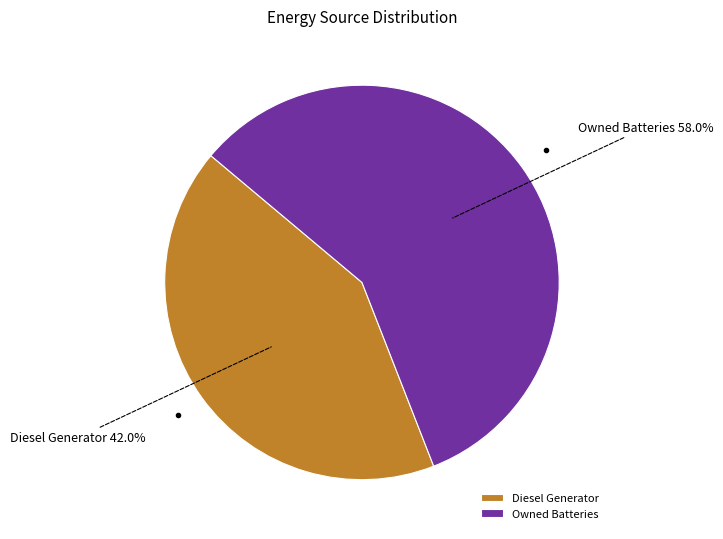

Is Owned Batteries the majority of the pie?

Yes